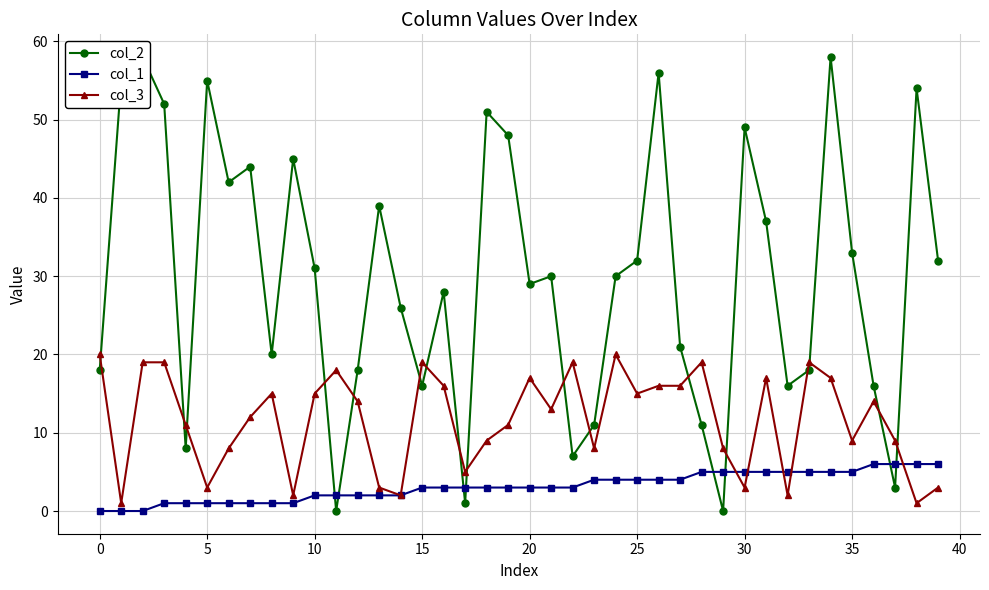

What is the total value across all series at 31?

59